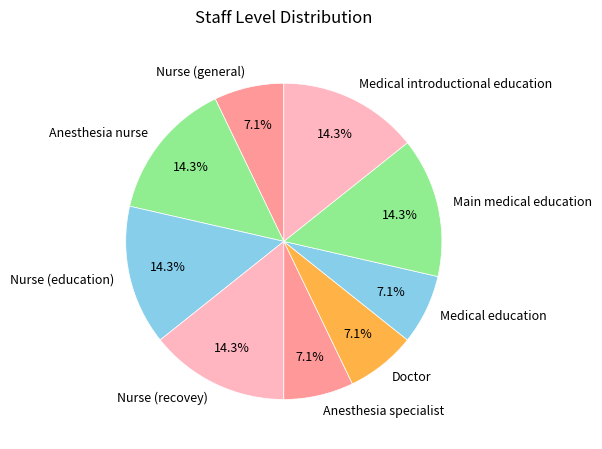

What is the ratio of the value at Nurse (general) to the value at Nurse (recovey)?

0.5